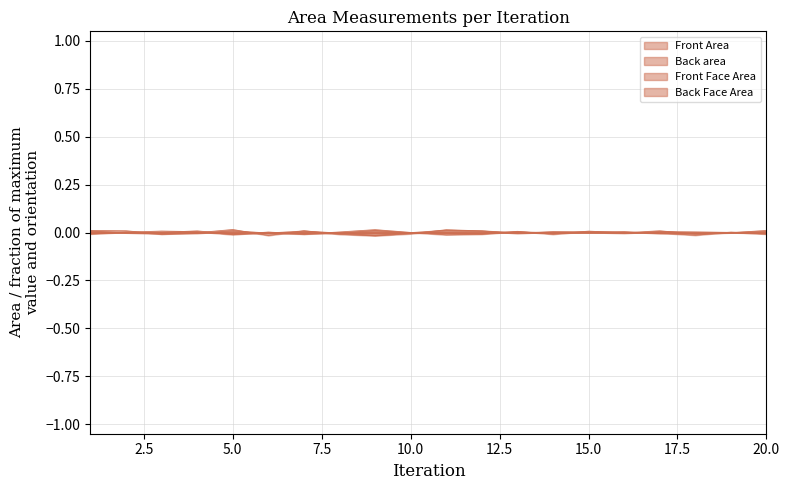

At which label is Front Area closest to 0?

13